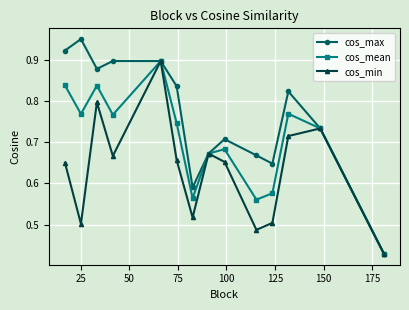

How many distinct data groups are displayed?

3